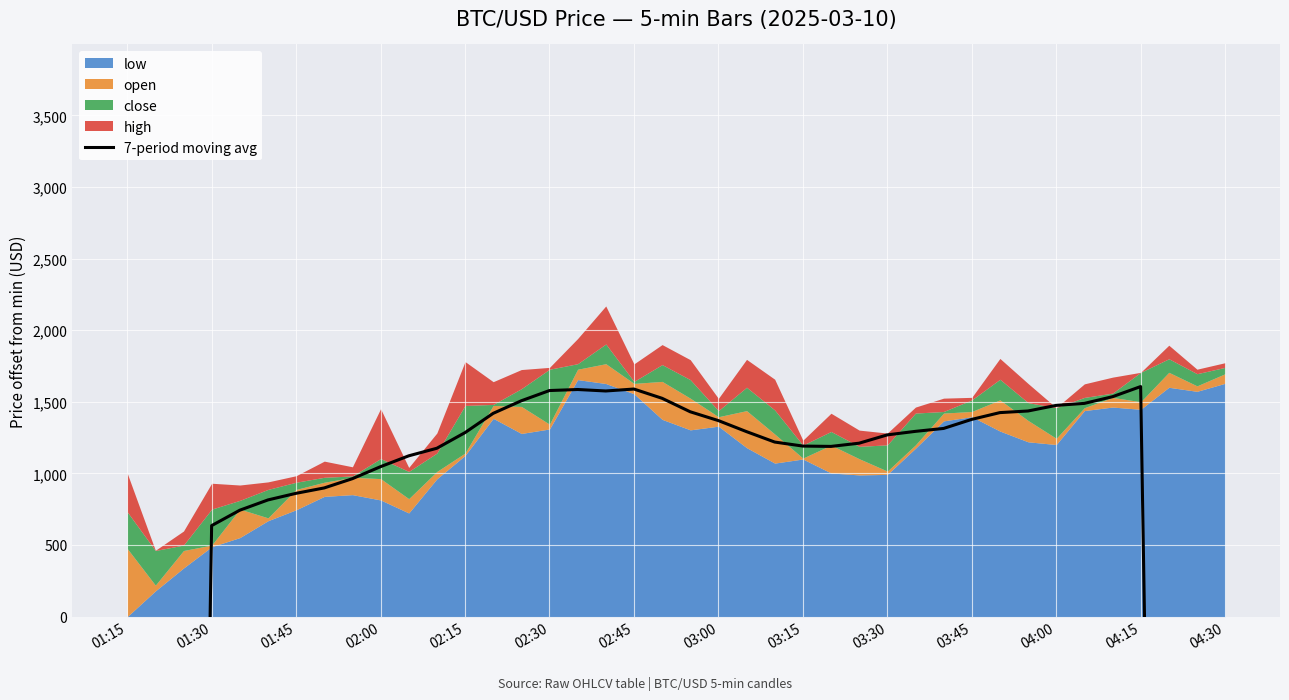

Does the chart display data point markers on the line(s)?

No